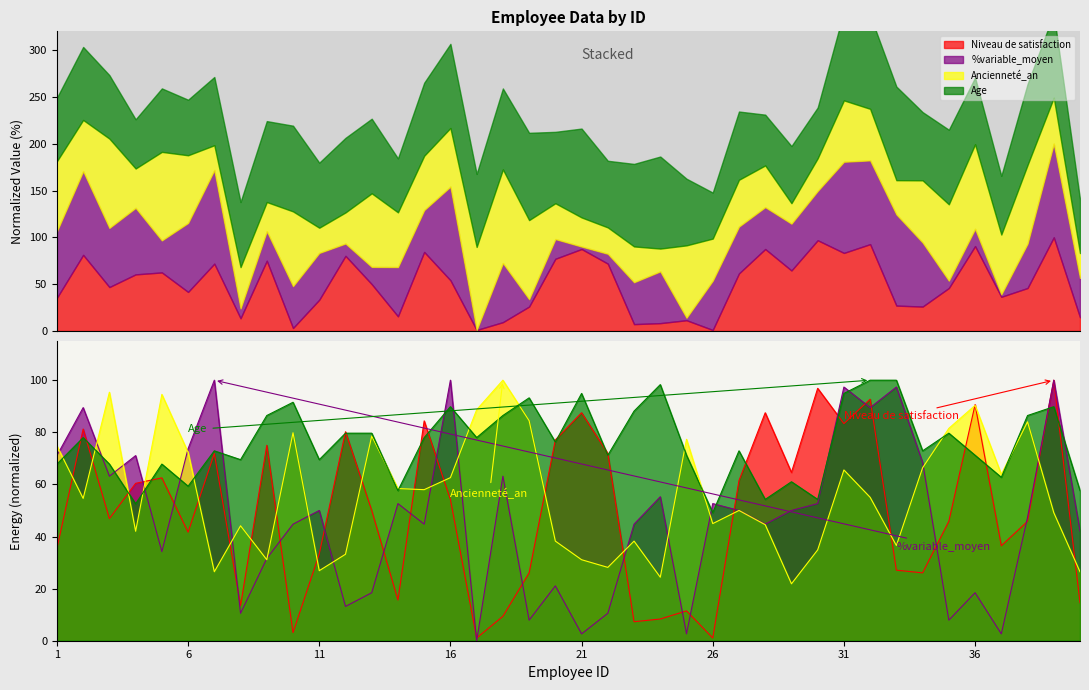

True or false: Ancienneté_an and Niveau de satisfaction intersect in this chart.

True